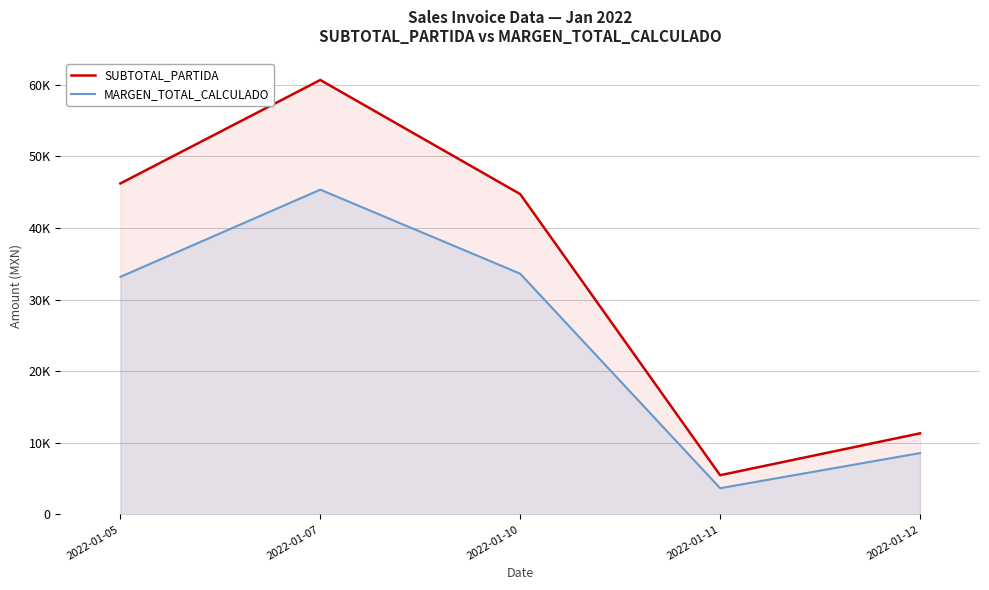

At 2022-01-11, list the series in order from largest to smallest.

SUBTOTAL_PARTIDA, MARGEN_TOTAL_CALCULADO